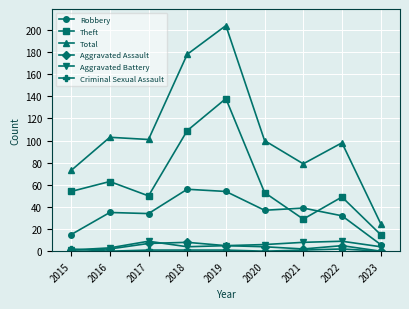

Which series has the largest total across all categories?

Total